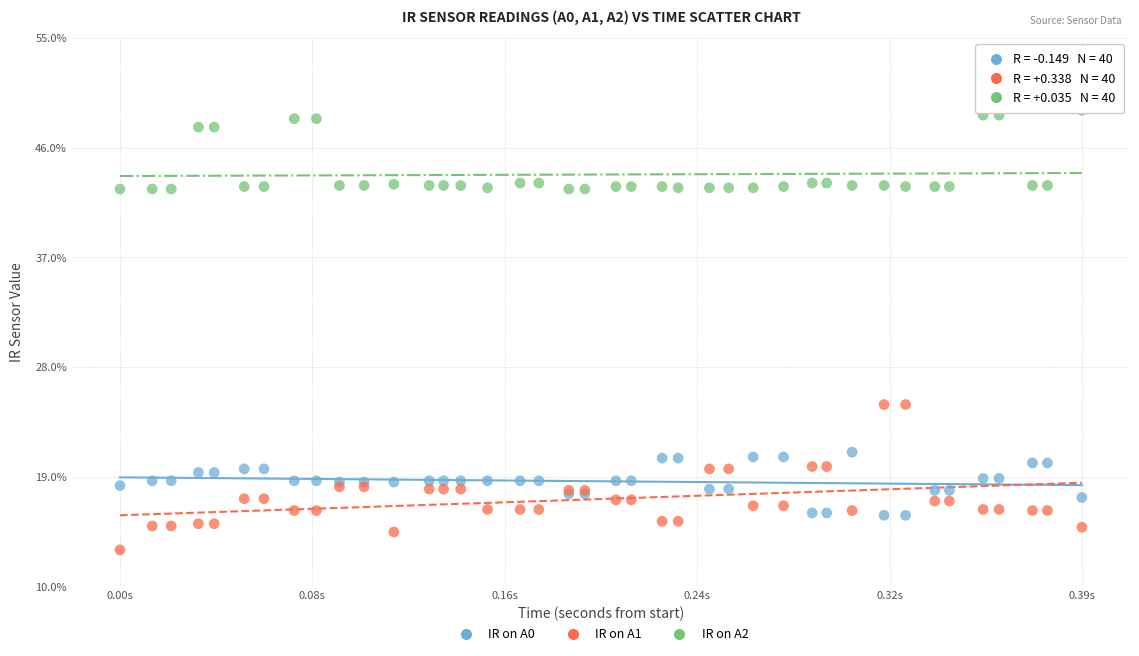

What are all the series names shown in the legend?

IR on A0, IR on A1, IR on A2